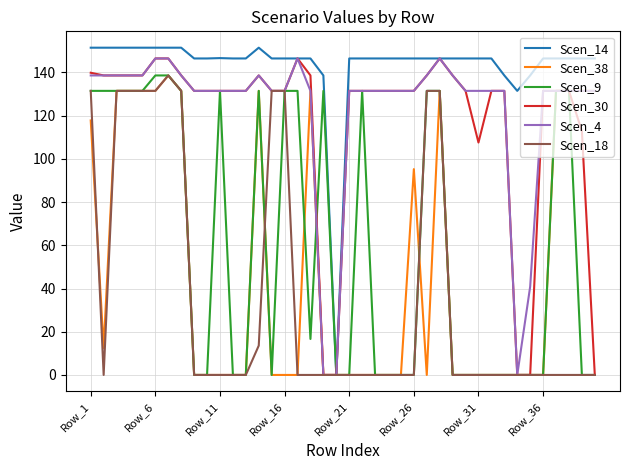

True or false: Scen_38 and Scen_18 intersect in this chart.

True